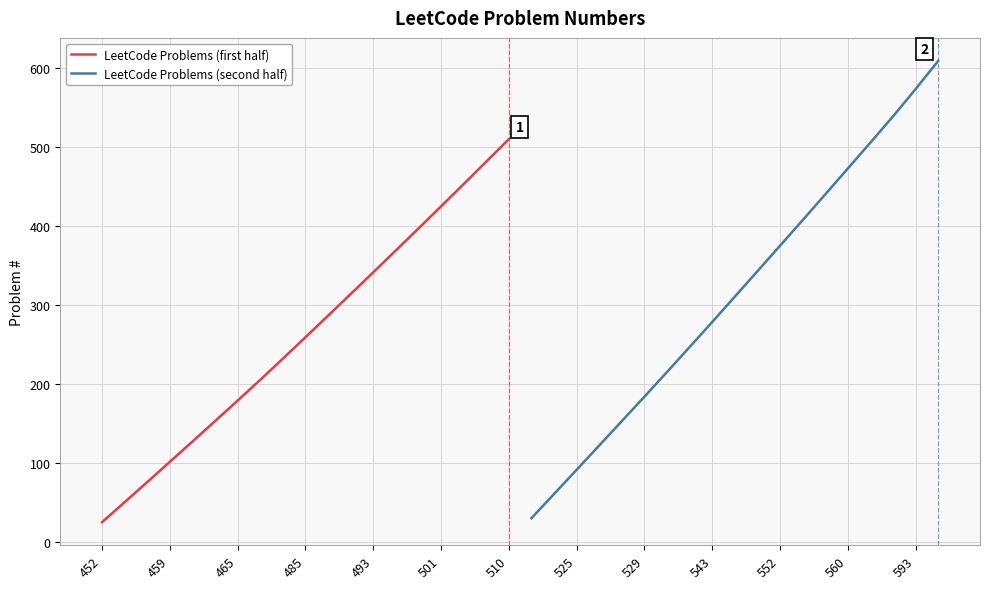

True or false: LeetCode Problems (first half) has a value of 25.2 at 452.

True